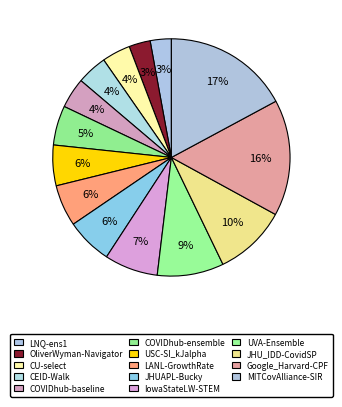

To the nearest percent, what portion does Google_Harvard-CPF represent?

16%